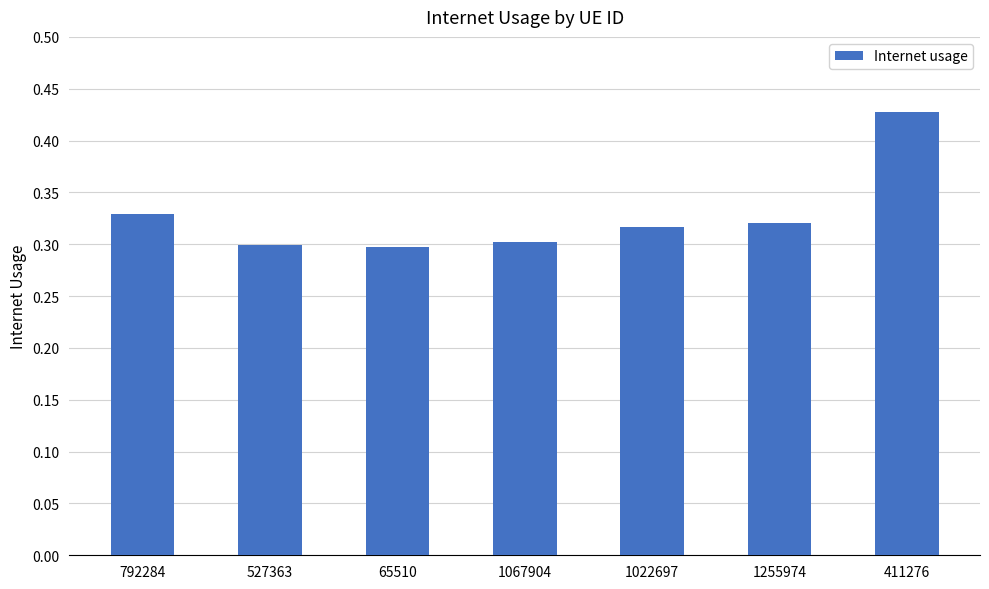

What is the difference between the maximum and minimum values?

0.1